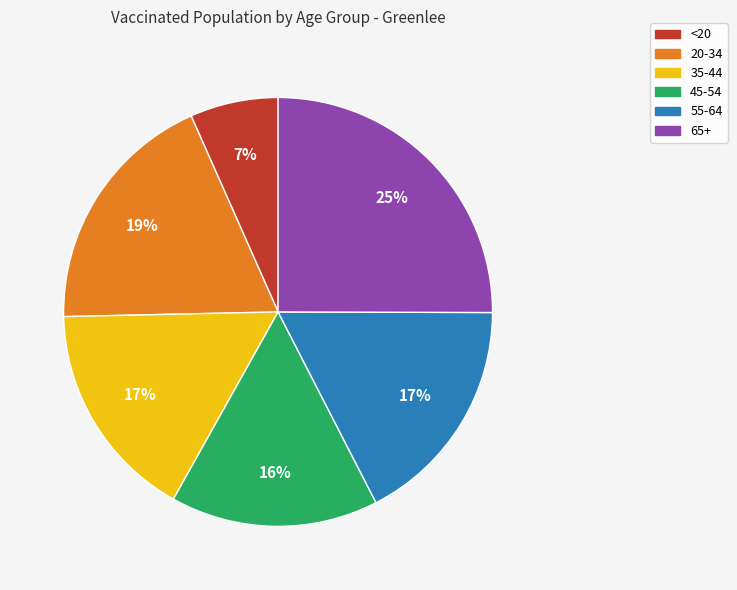

To the nearest percent, what portion does 55-64 represent?

17%